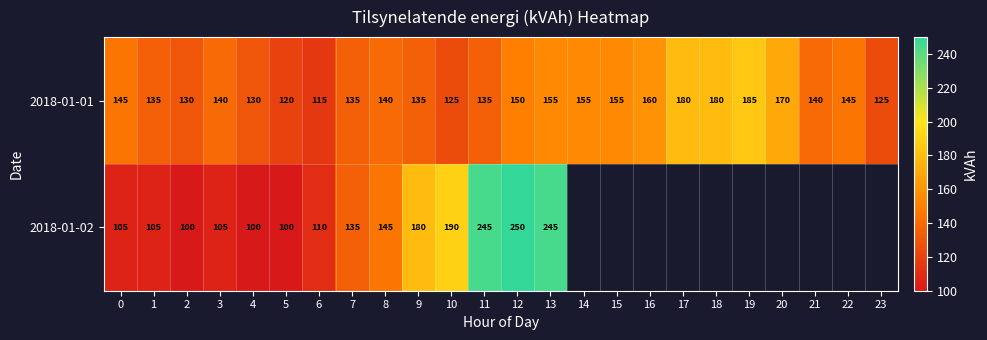

What value does the 2018-01-01 series have at 2, to the nearest 10?

130